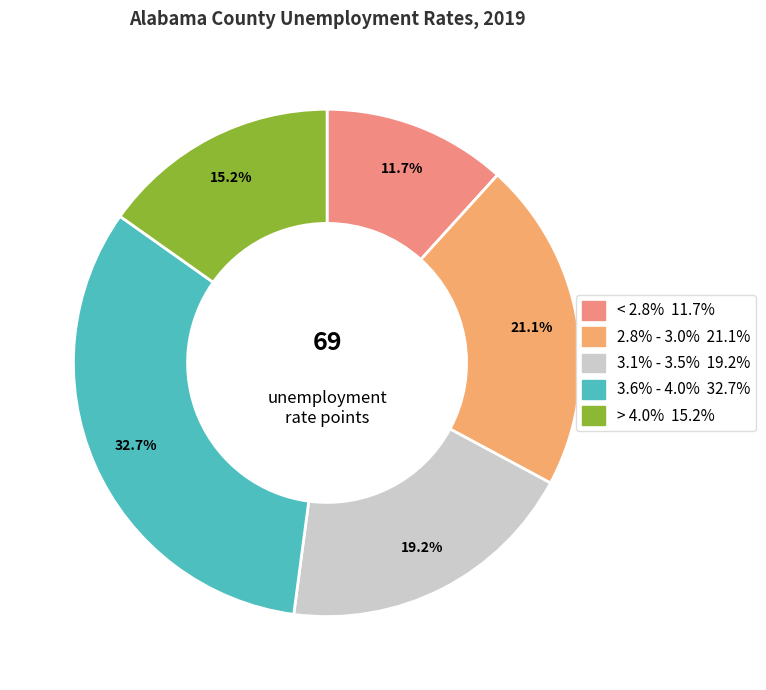

How many slices are in this pie chart?

5